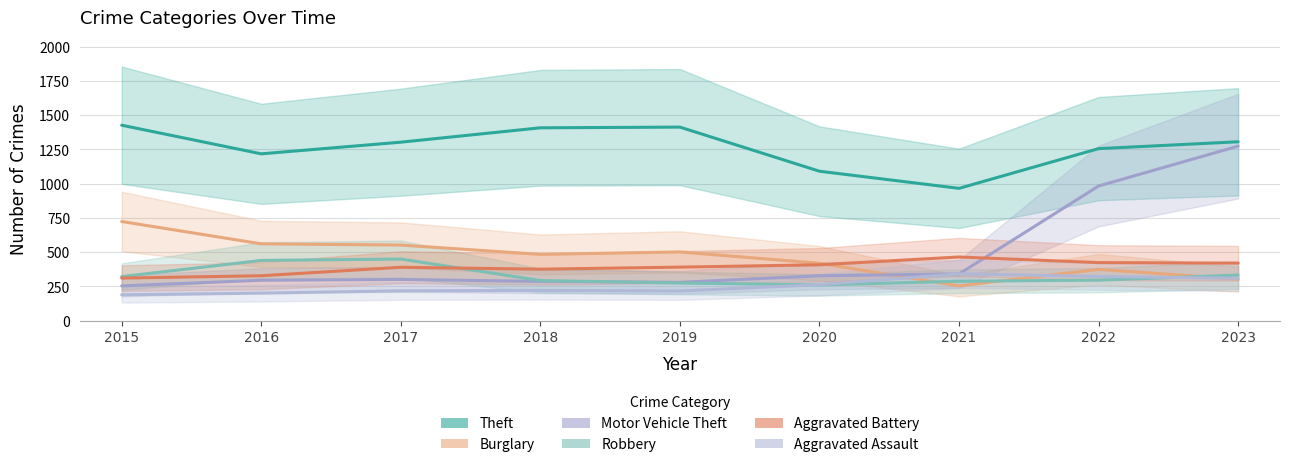

True or false: Aggravated Battery and Aggravated Assault intersect in this chart.

False